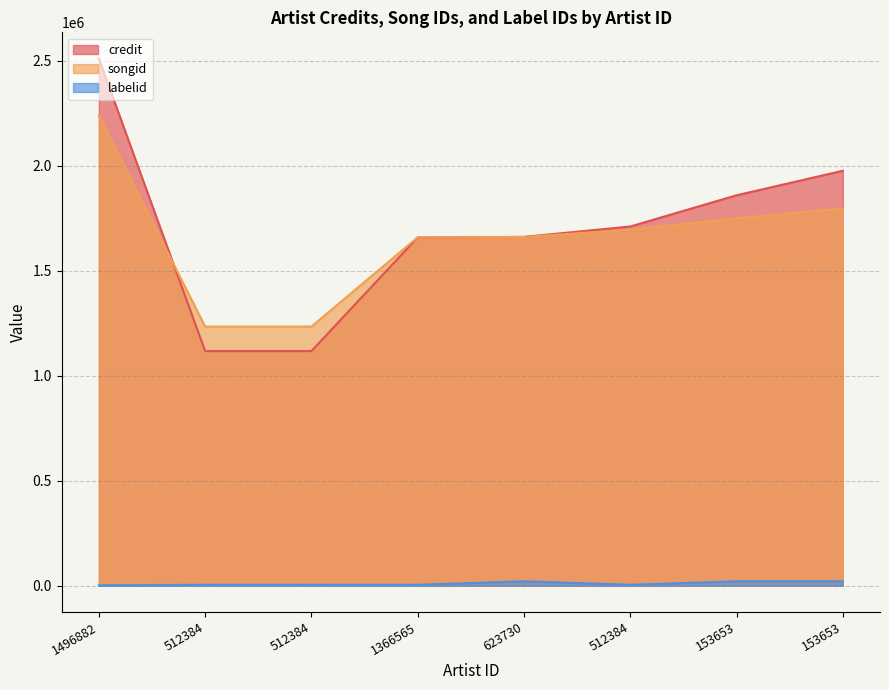

What is the label of the 7th point from the left?

153653